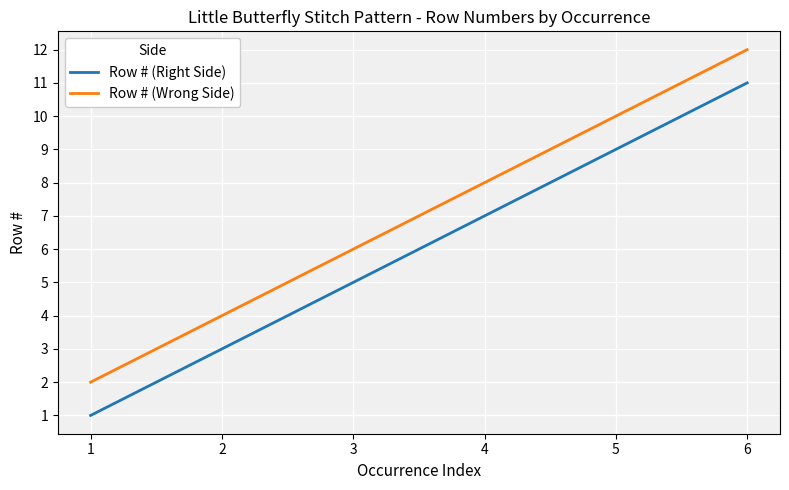

True or false: Row # (Wrong Side) and Row # (Right Side) intersect in this chart.

False